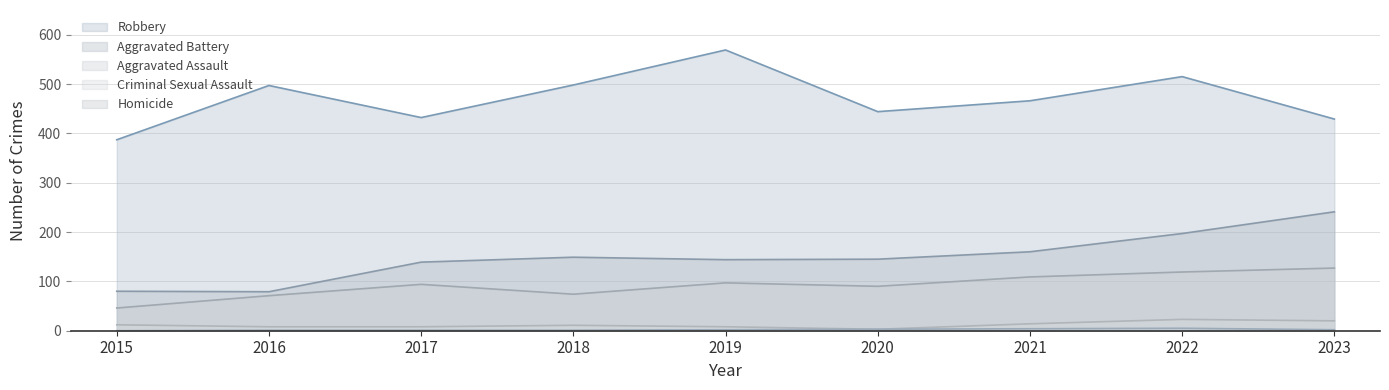

What is the difference between the maximum and minimum values in the Criminal Sexual Assault series?

20